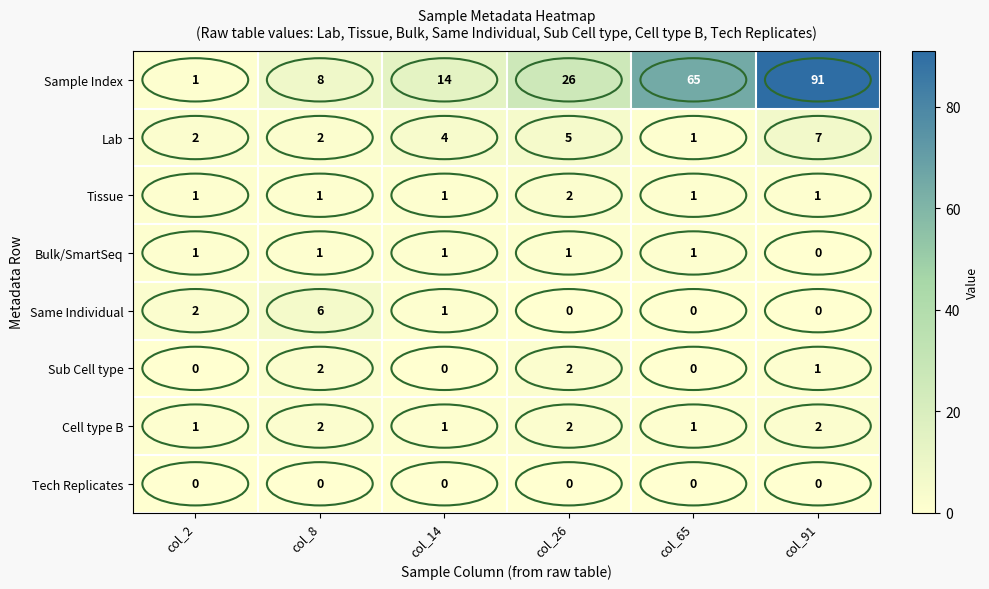

Is it true that Bulk/SmartSeq equals 1 at col_65?

True